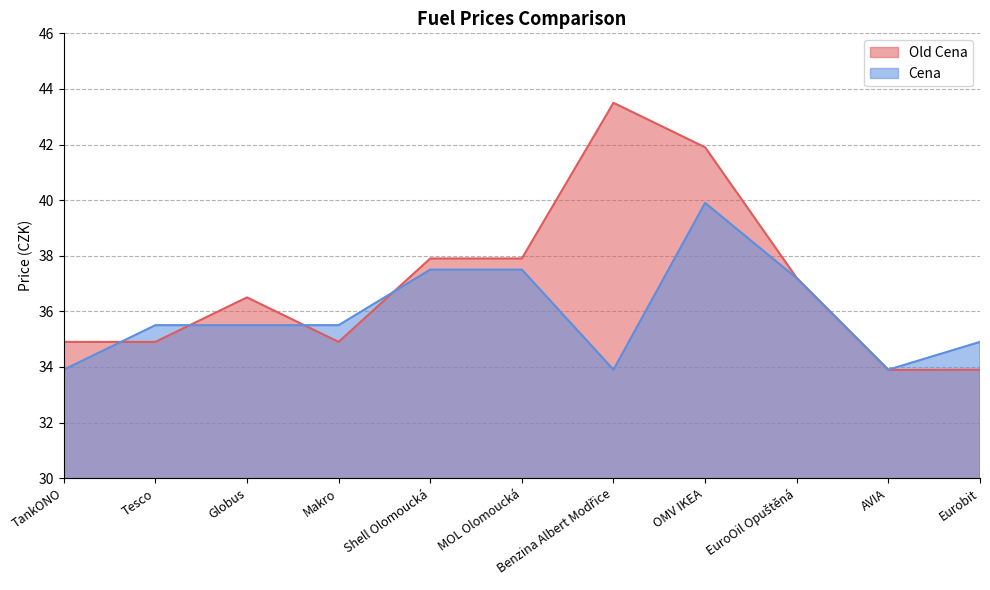

What are all the series names shown in the legend?

Old Cena, Cena